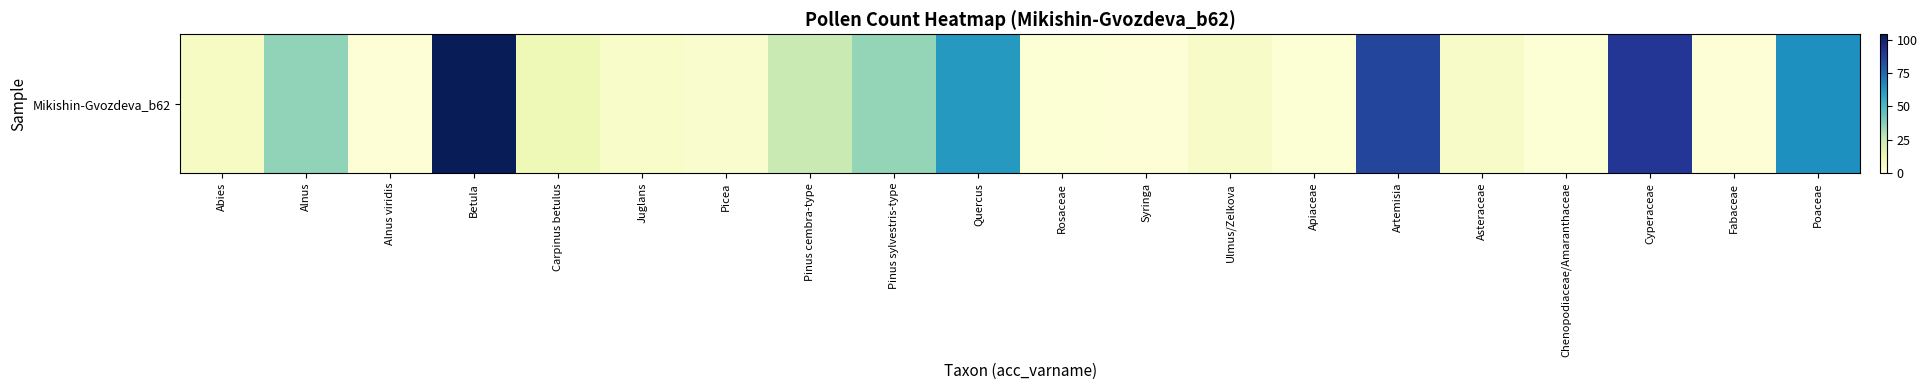

Which has a higher value, Asteraceae or Juglans?

Asteraceae